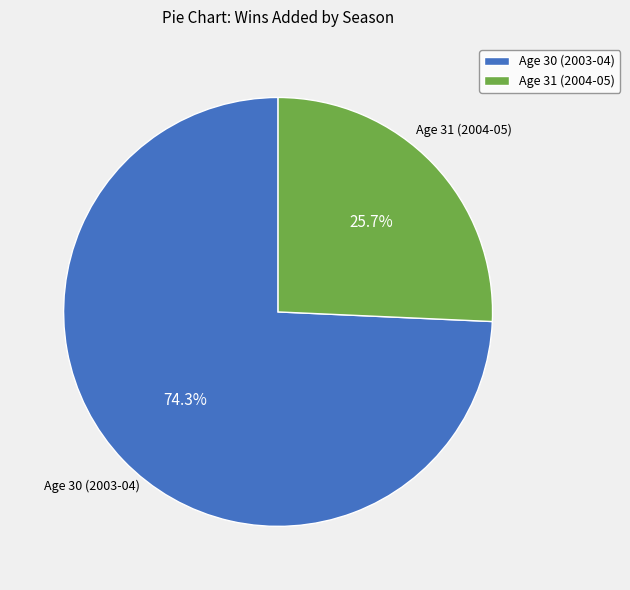

To the nearest percent, what is the difference between the largest and smallest slice percentages?

49%